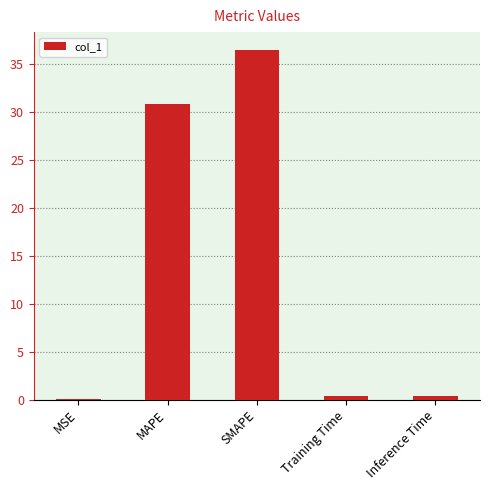

Count the number of data series in this chart.

1